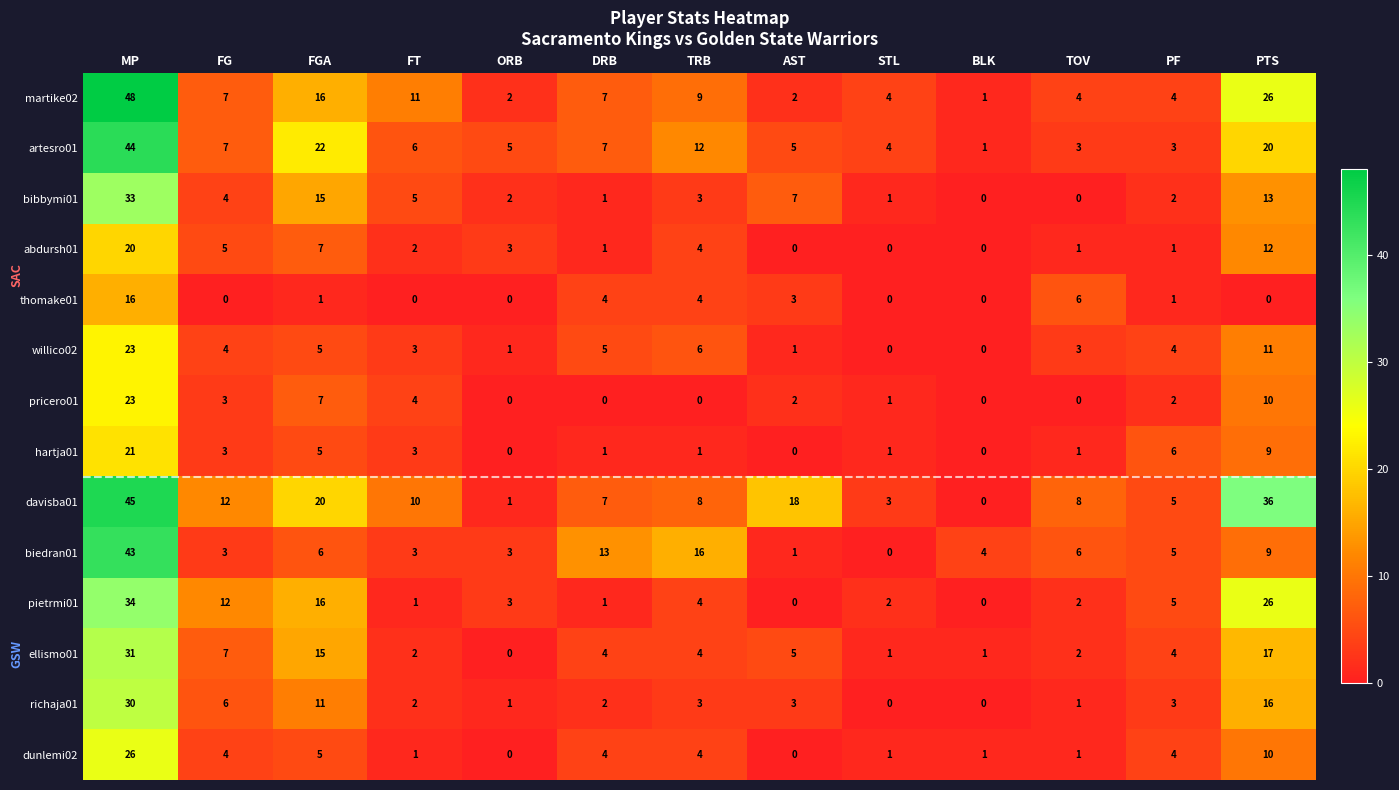

What is the difference between the artesro01 values at MP and TRB?

32